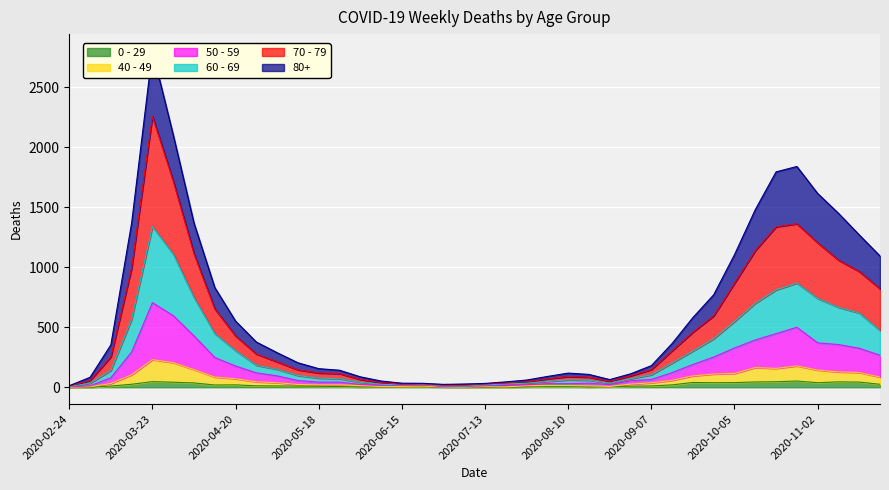

Which series has the widest spread of values?

80+